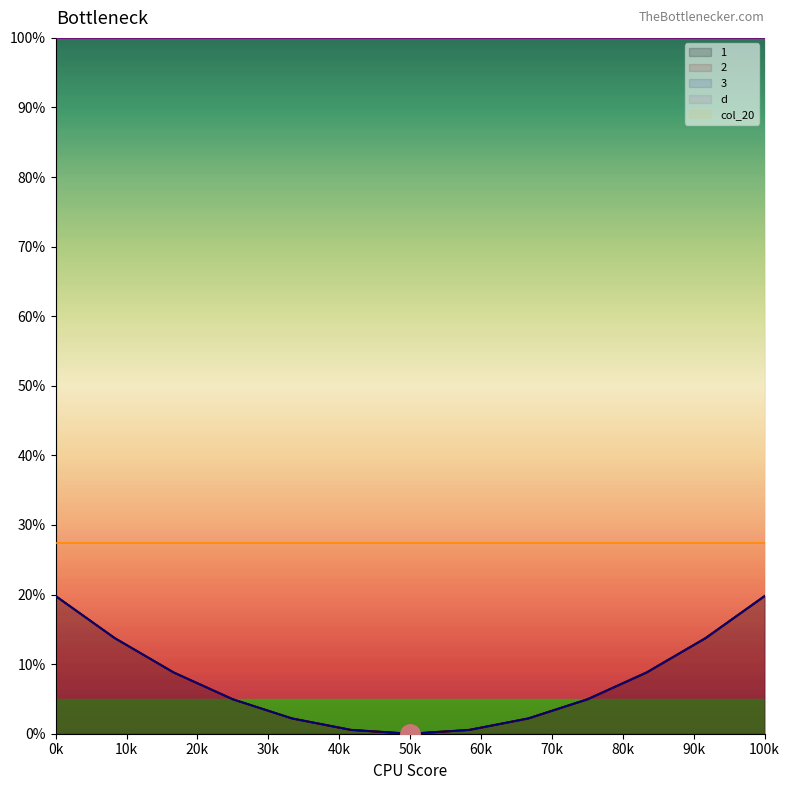

What is the difference between the maximum and minimum values in the 1 series?

19.8